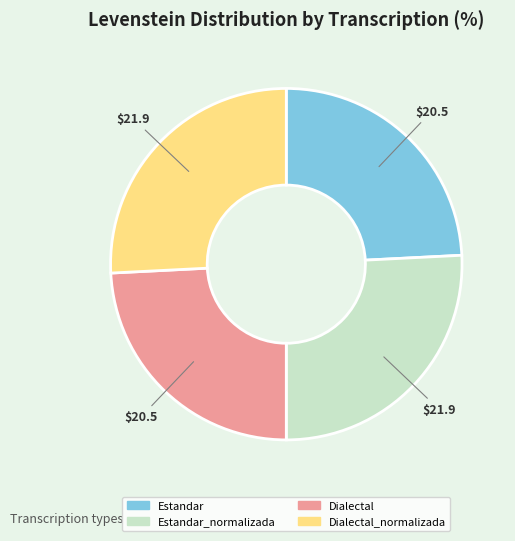

Is Dialectal the majority of the pie?

No